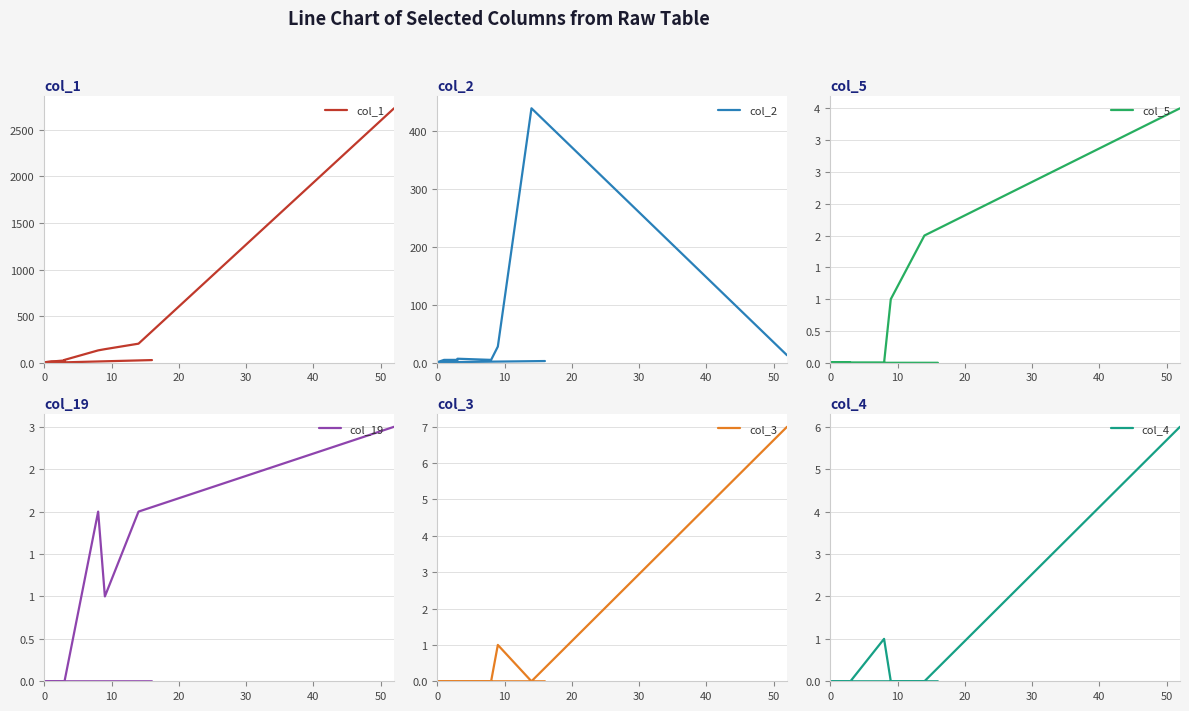

How many values in the col_2 series are below 1?

5